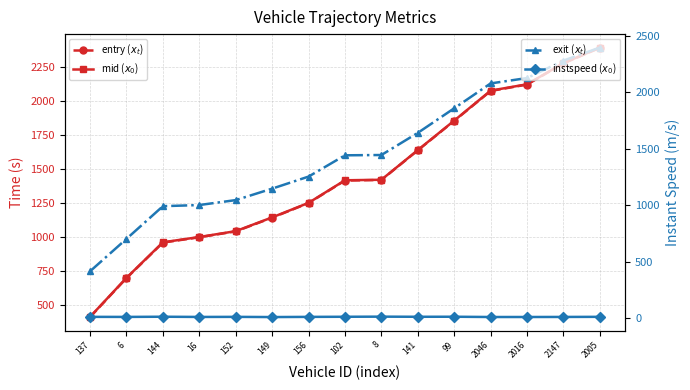

Which category has the lowest value in the exit ($x_t$) series?

137